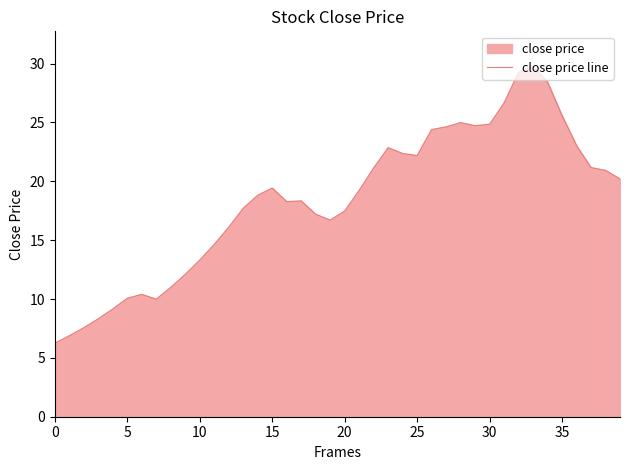

What is the ratio of the value at 35 to the value at 33?

0.9